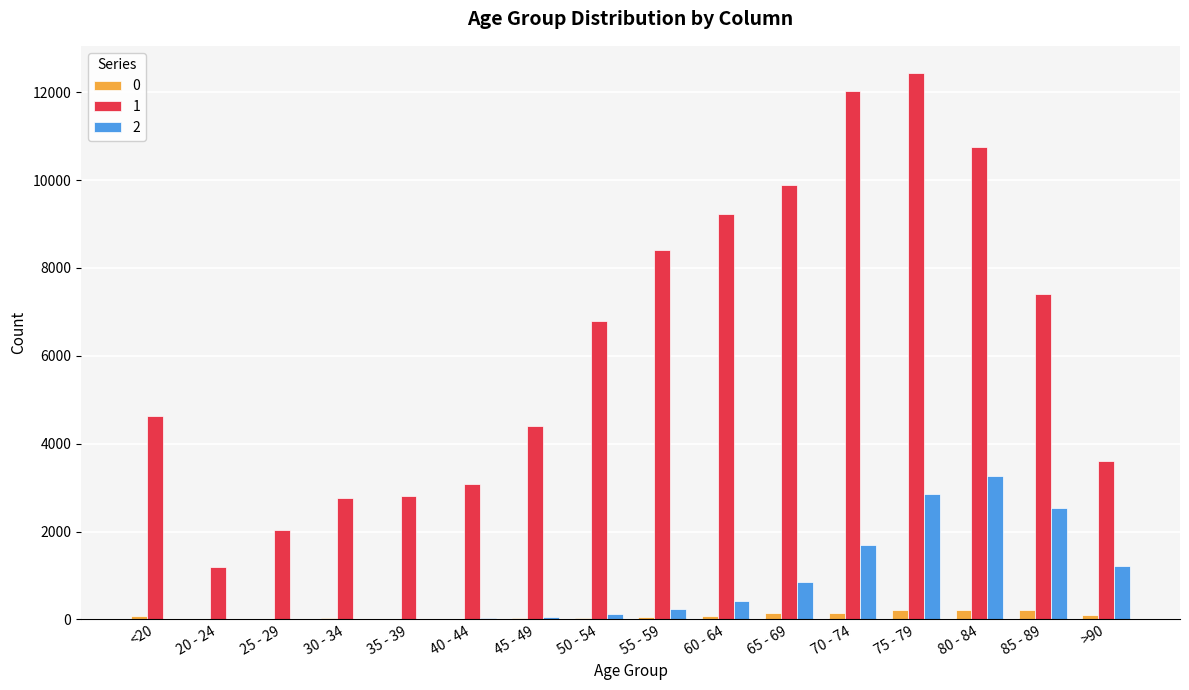

How many series are shown in this chart?

3